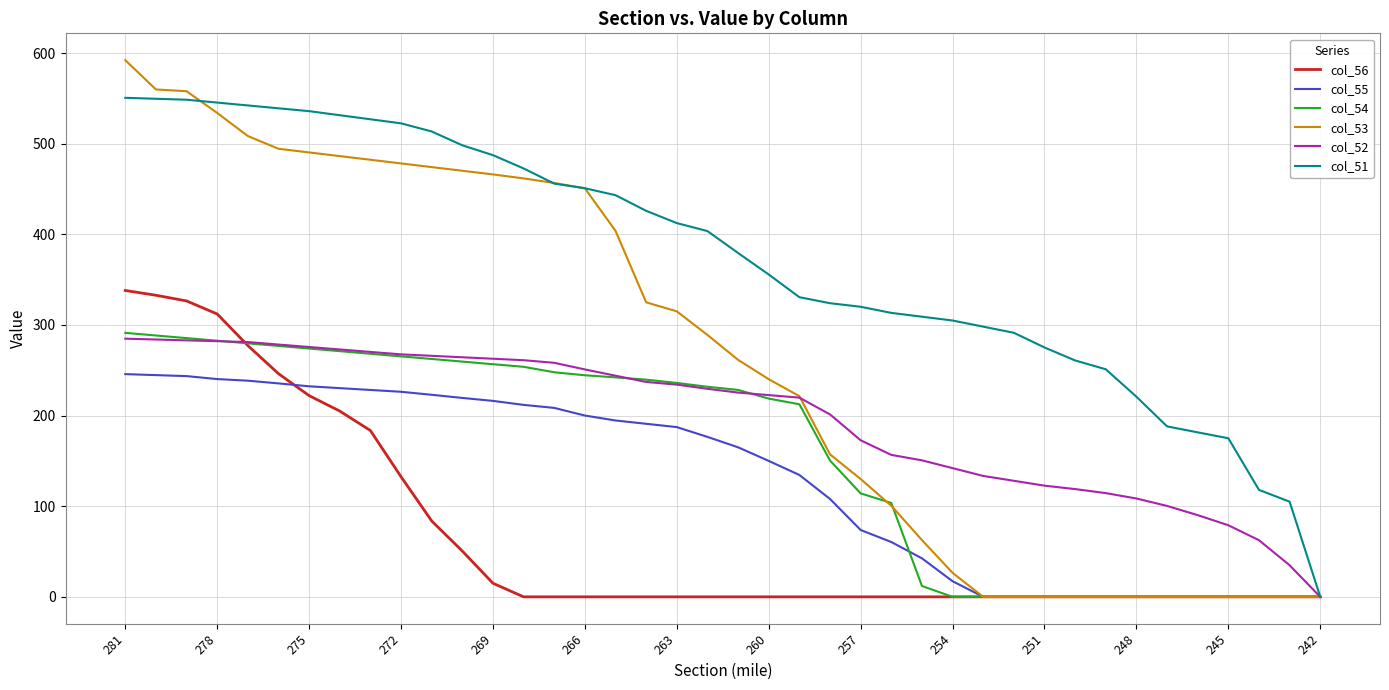

What is the greatest value displayed?

592.2